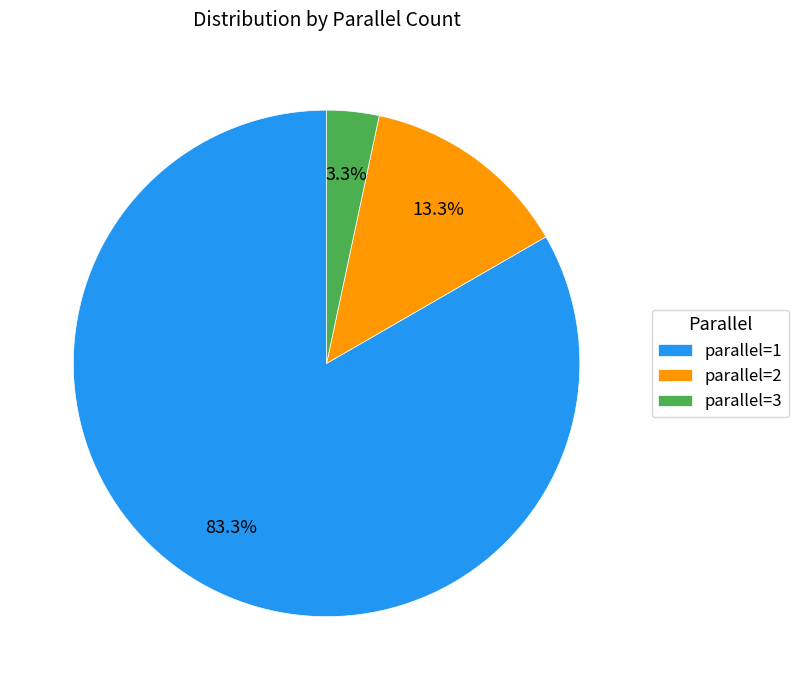

Is there any slice that represents more than half of the pie?

Yes